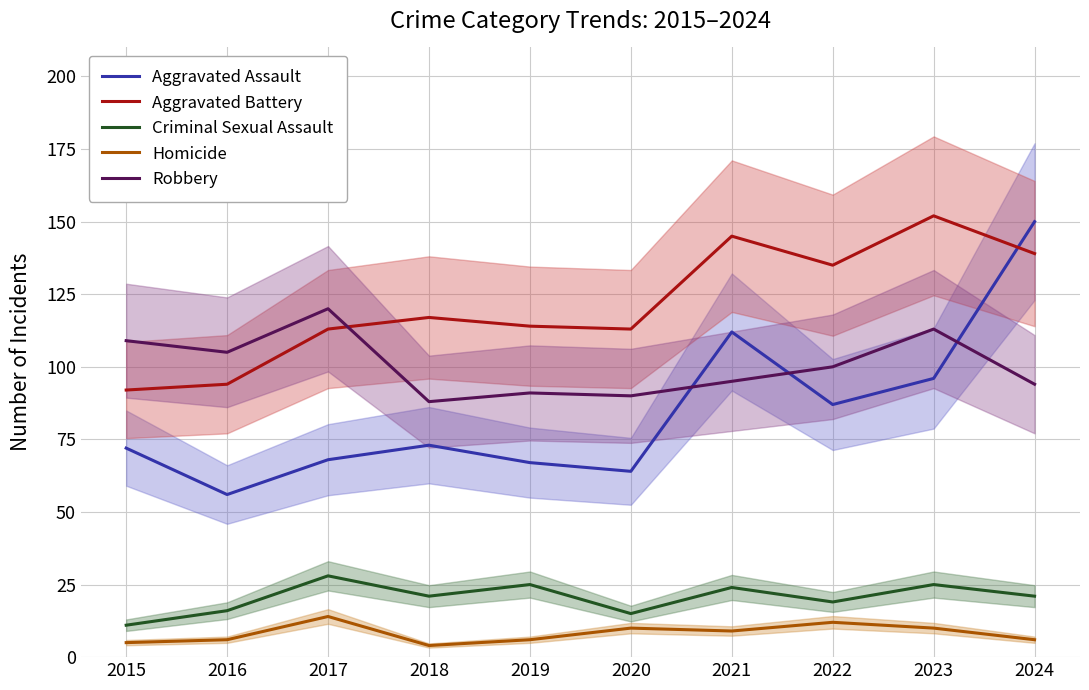

The value of Criminal Sexual Assault at 2024 is 21. True or false?

True